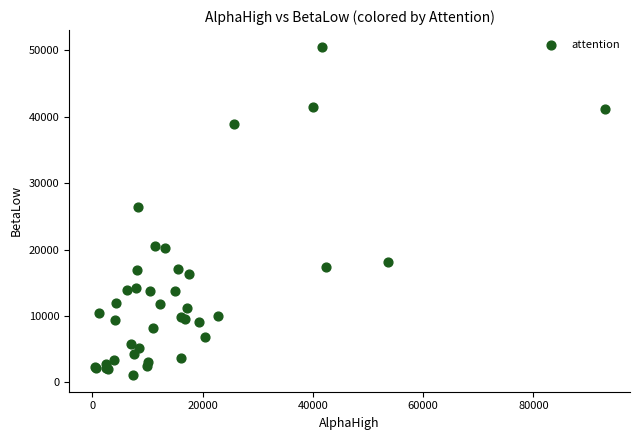

What Y value in the scatter plot is closest to 25830?

26399